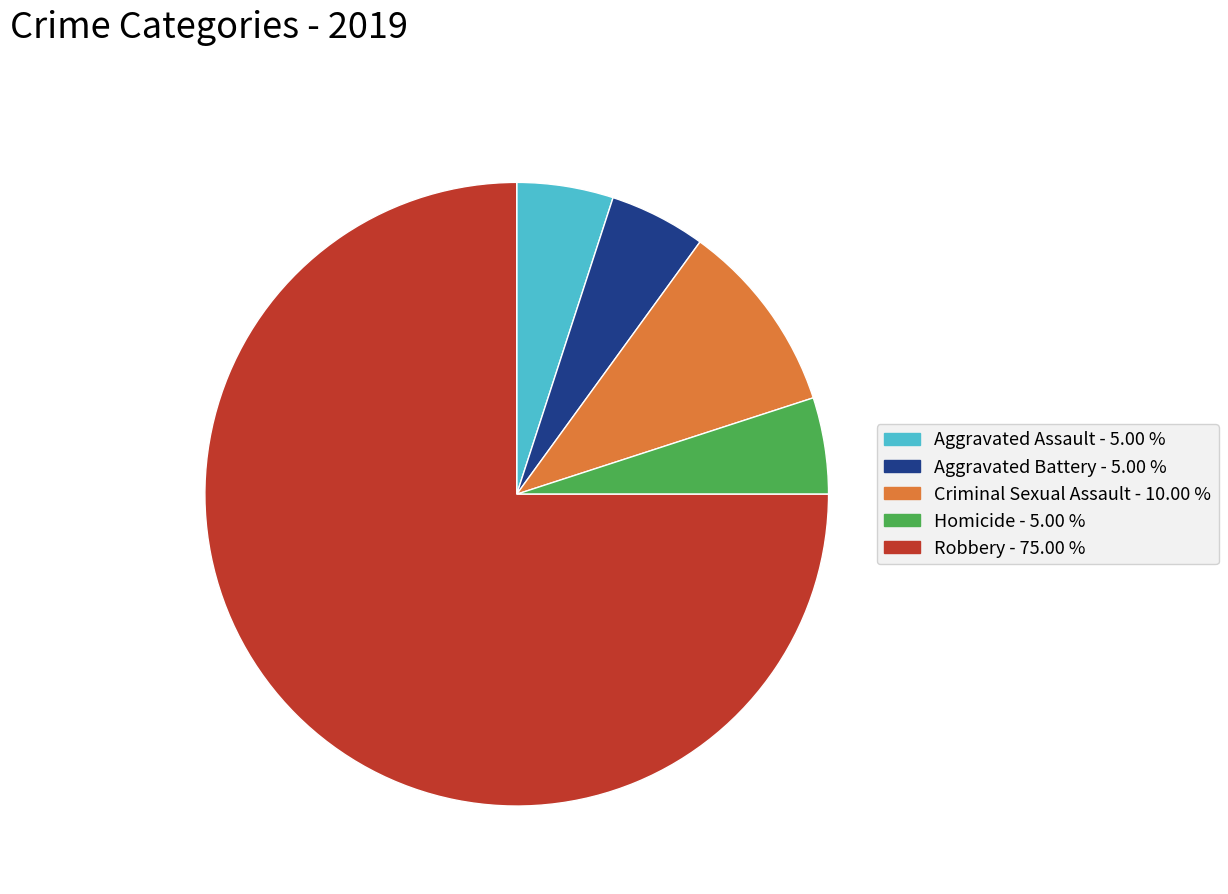

Between Aggravated Battery - 5.00 % and Criminal Sexual Assault - 10.00 %, which is larger?

Criminal Sexual Assault - 10.00 %